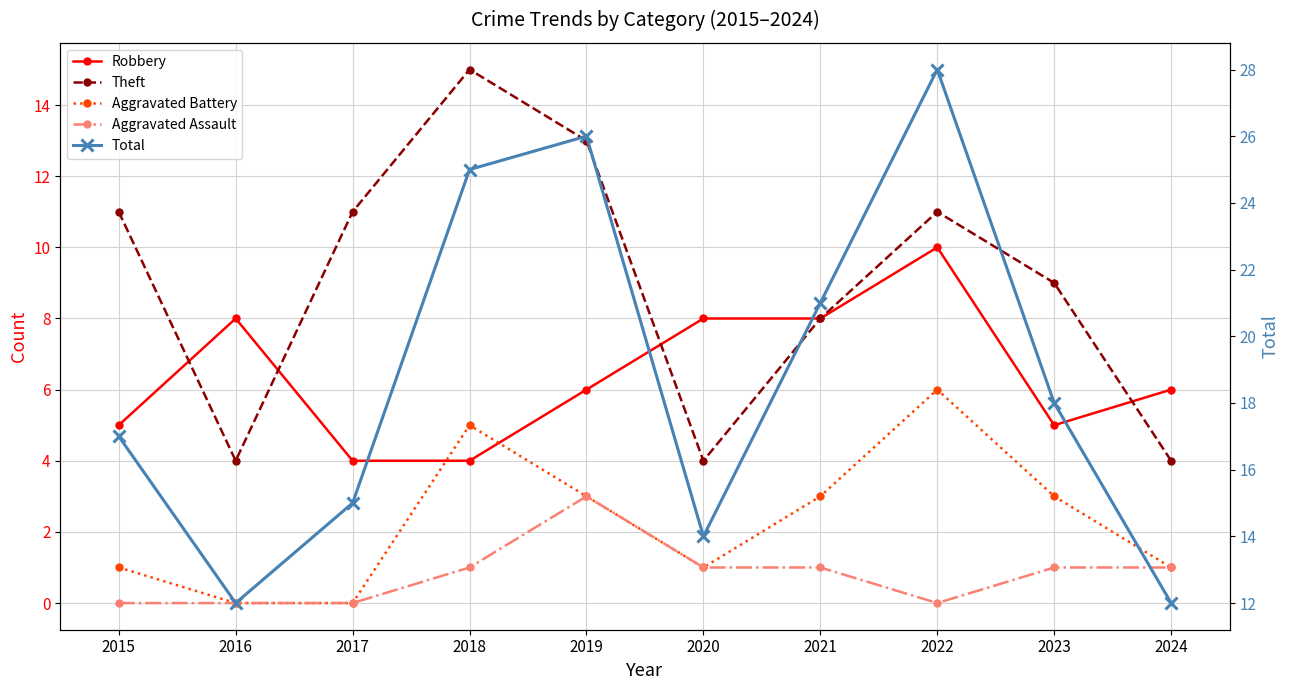

Is it true that Total equals 15 at 2017?

True